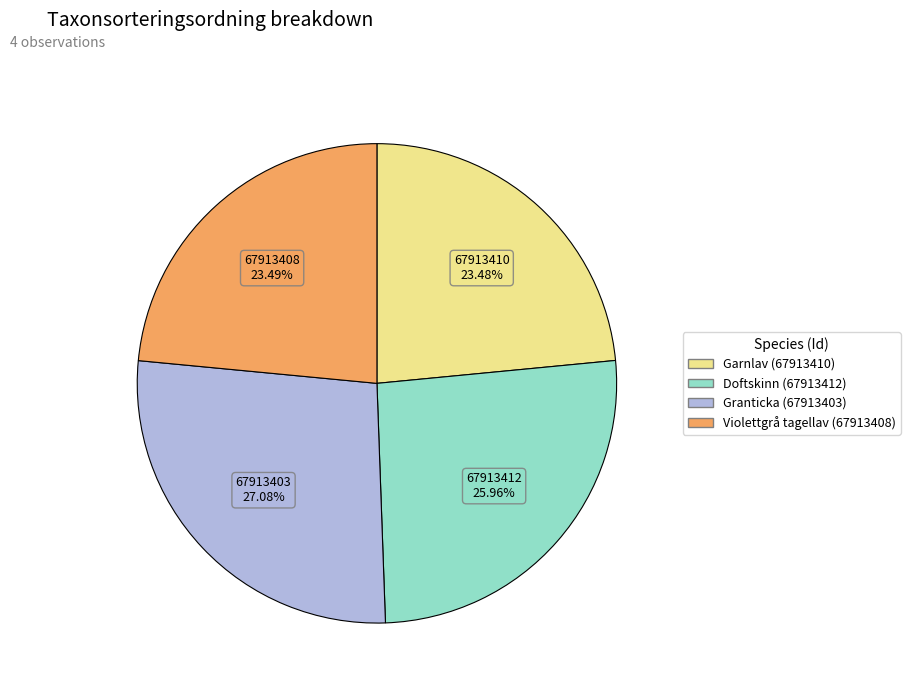

Which slice is the largest?

Granticka (67913403)